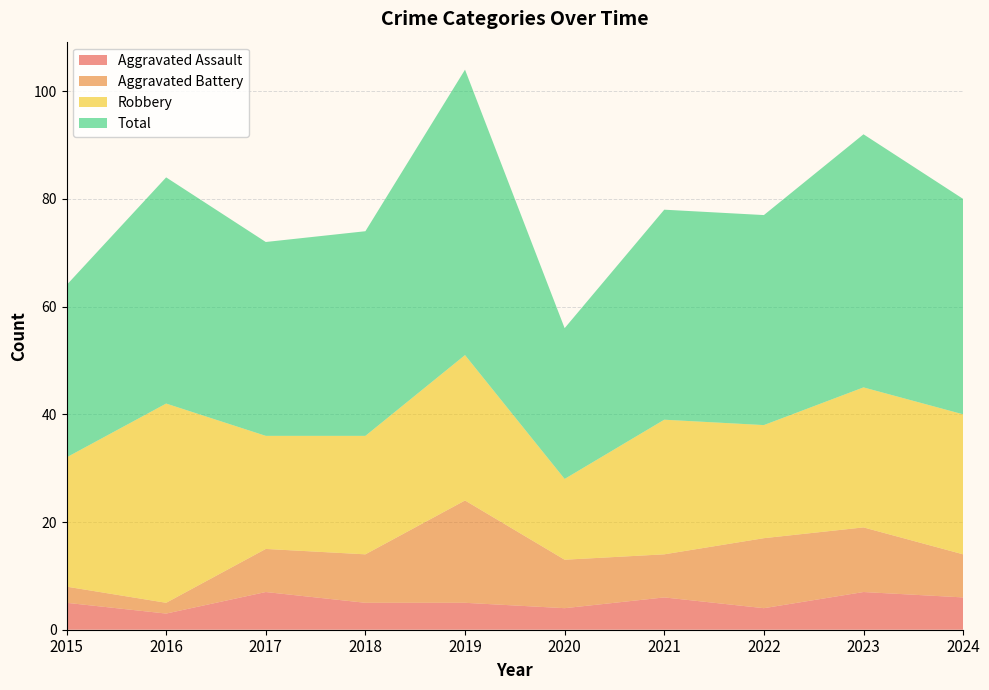

Reading left to right, extract all data points from this chart.

Aggravated Assault: 5	3	7	5	5	4	6	4	7	6
Aggravated Battery: 3	2	8	9	19	9	8	13	12	8
Robbery: 24	37	21	22	27	15	25	21	26	26
Total: 32	42	36	38	53	28	39	39	47	40